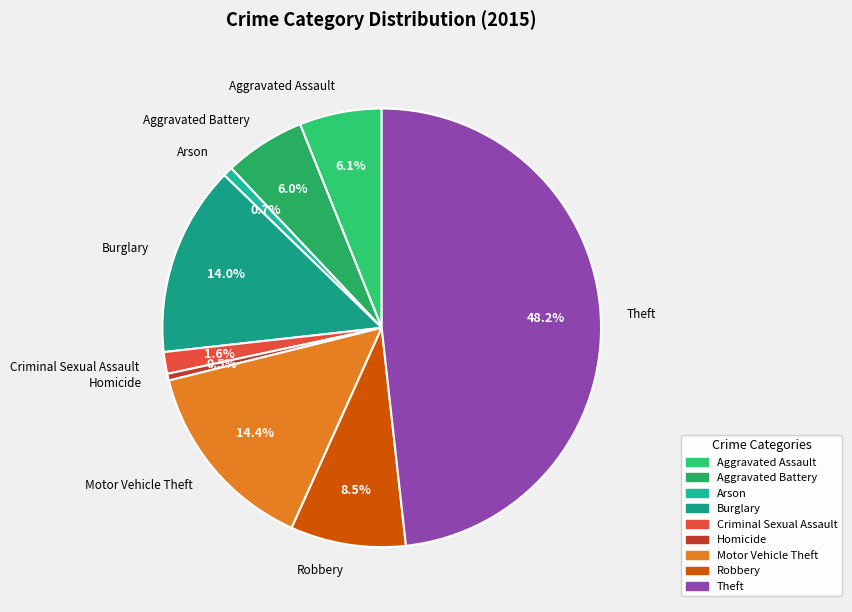

How many slices are in this pie chart?

9